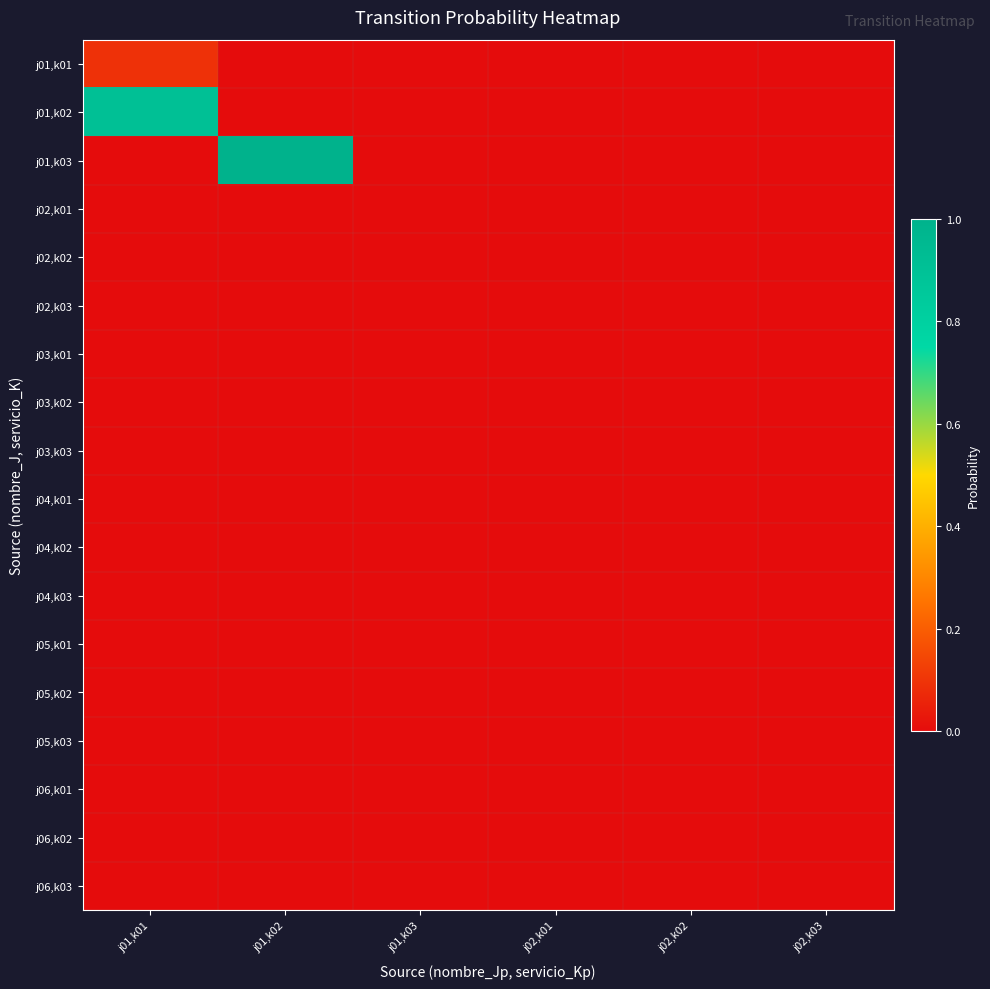

What is the spread (max minus min) of values at j01,k02?

1.0